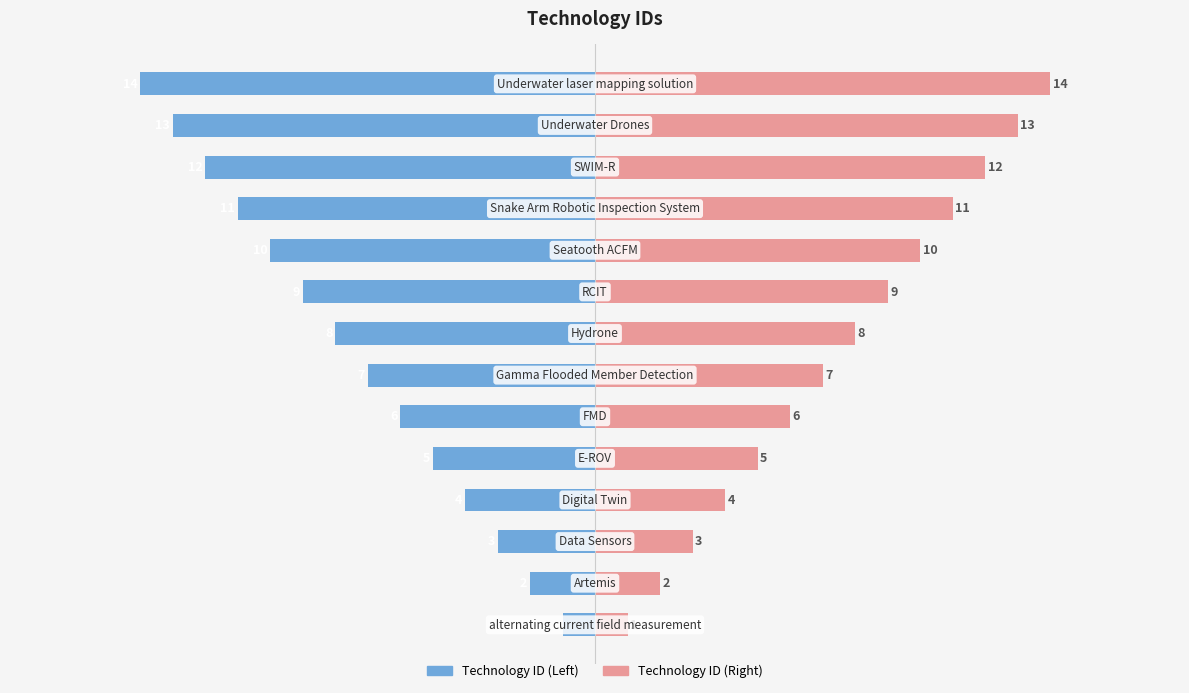

What is the difference between the maximum and second lowest values in the Technology ID (Left) series?

12